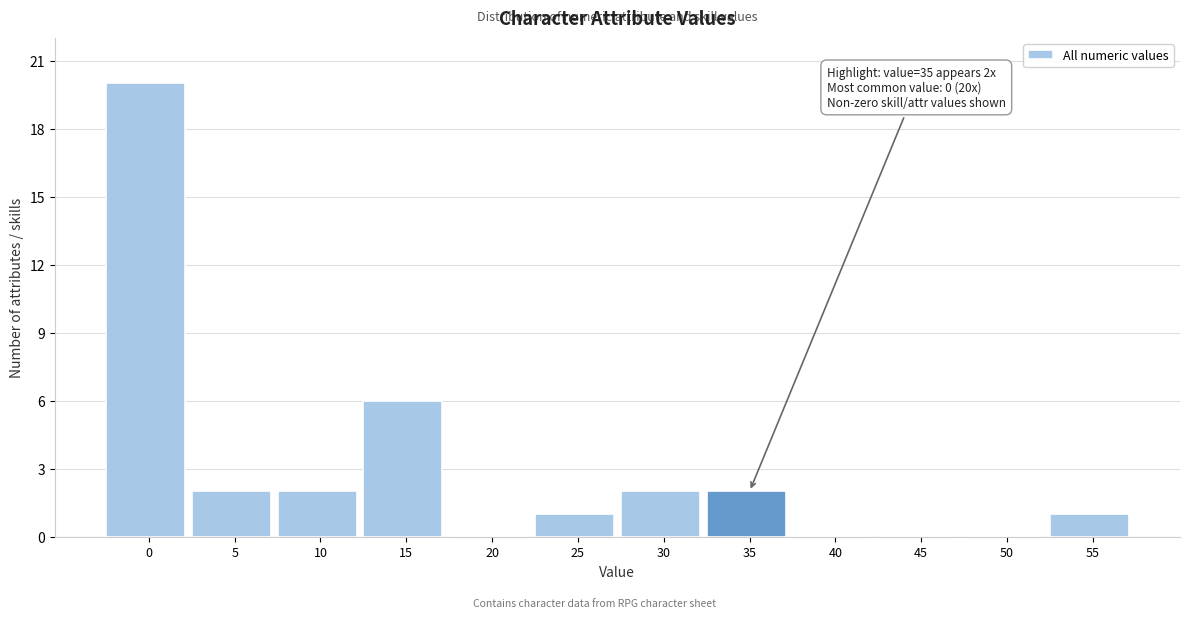

Reading left to right, transcribe all the data shown in this chart.

0=20	5=2	10=2	15=6	20=0	25=1	30=2	35=2	40=0	45=0	50=0	55=1